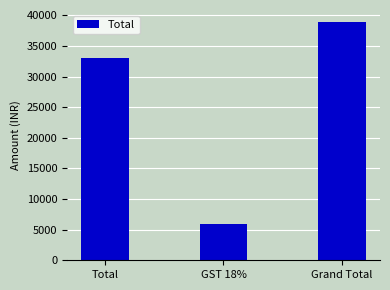

Is it true that the value at Total is 19869?

False